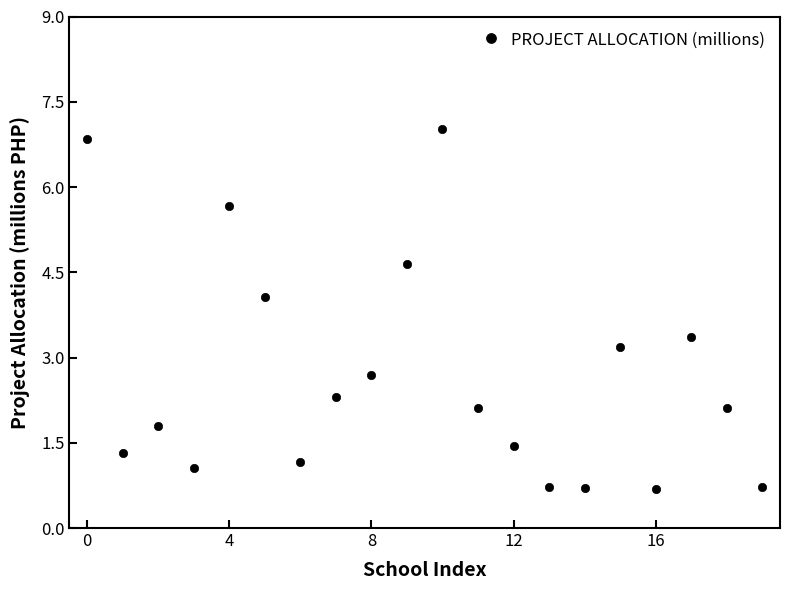

Reading left to right, what are all the values shown in this chart?

6.8	1.3	1.8	1.1	5.7	4.1	1.2	2.3	2.7	4.6	7.0	2.1	1.4	0.7	0.7	3.2	0.7	3.4	2.1	0.7